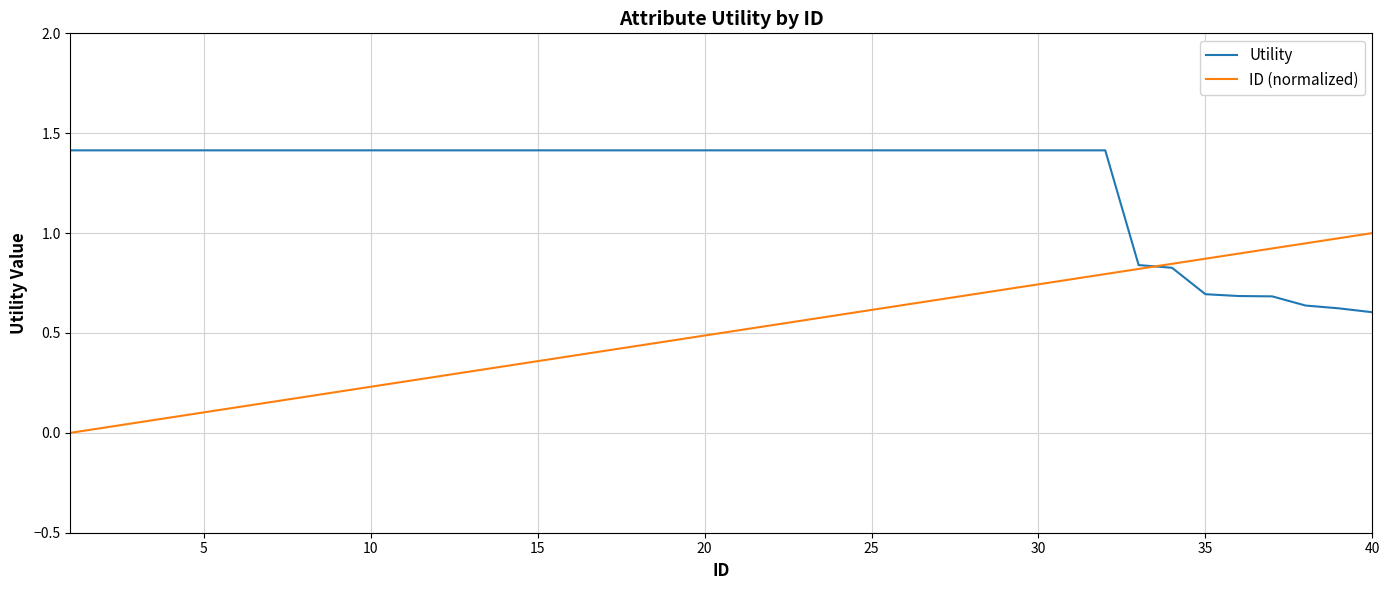

Rank the series by their maximum value, from highest to lowest.

Utility, ID (normalized)